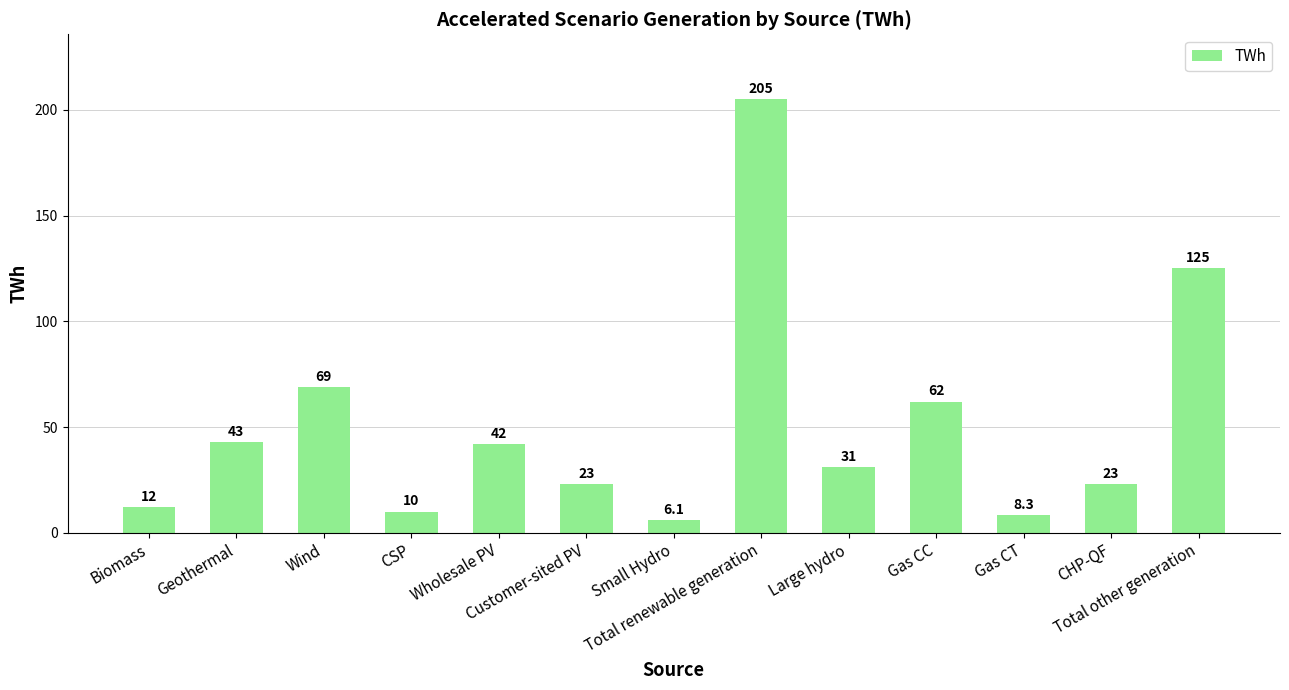

What is the average value?

50.7